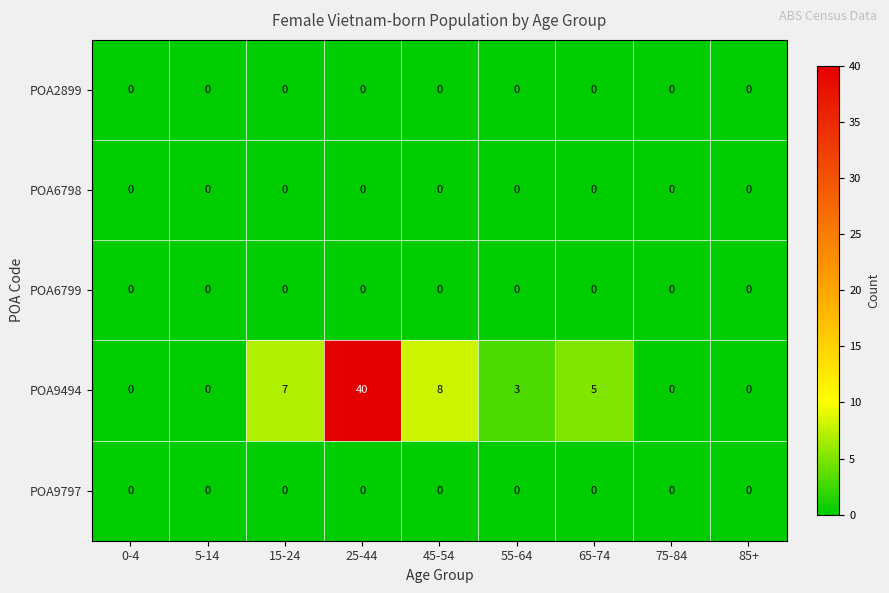

What is the spread (max minus min) of values at 25-44?

40